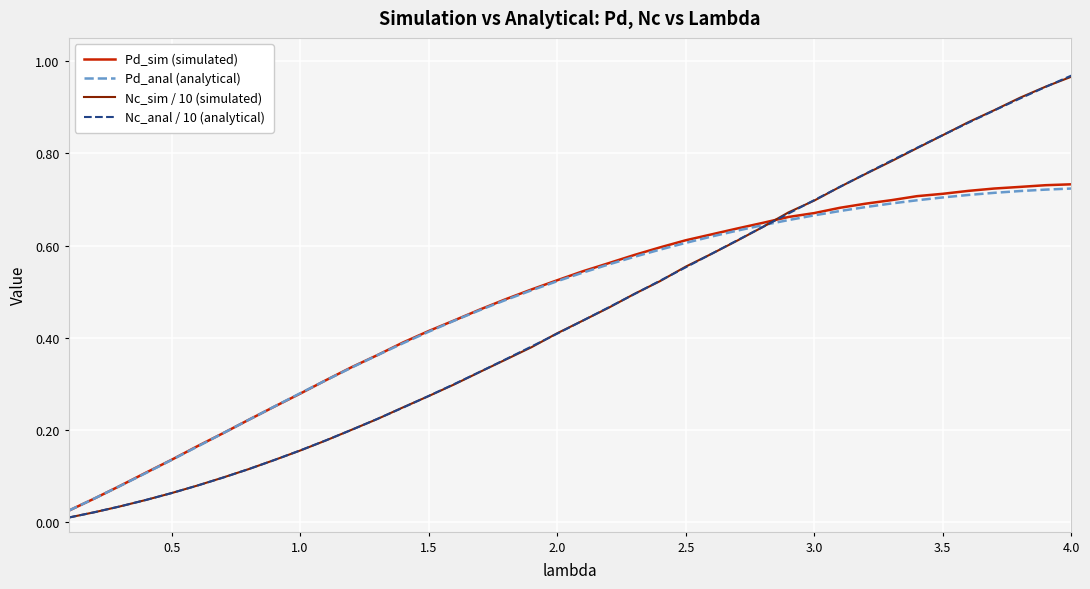

Does the chart display data point markers on the line(s)?

No